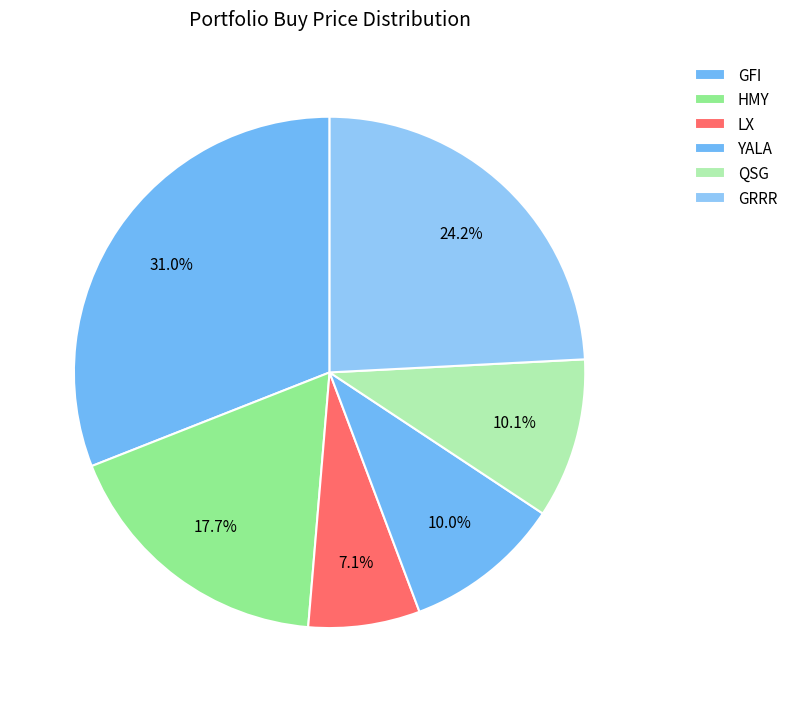

To the nearest percent, what is the combined percentage of GRRR and HMY?

42%